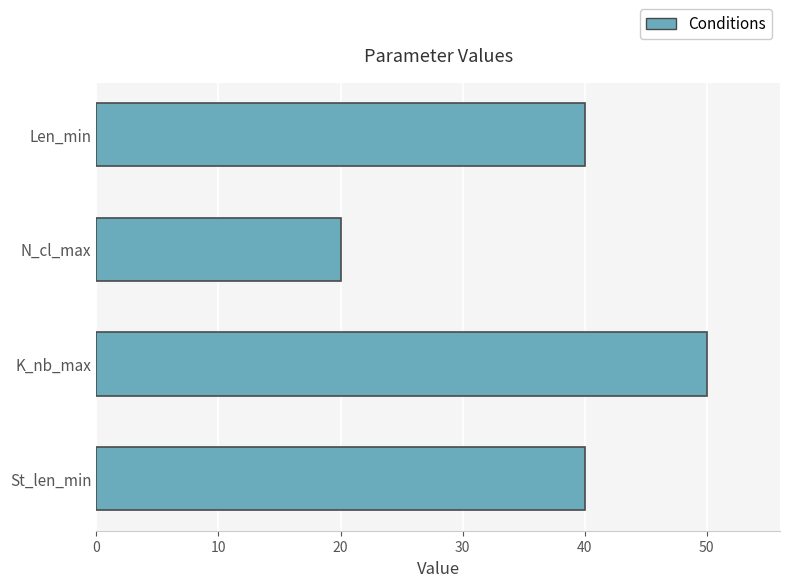

Approximately how many times larger is the value at Len_min compared to St_len_min?

1.0